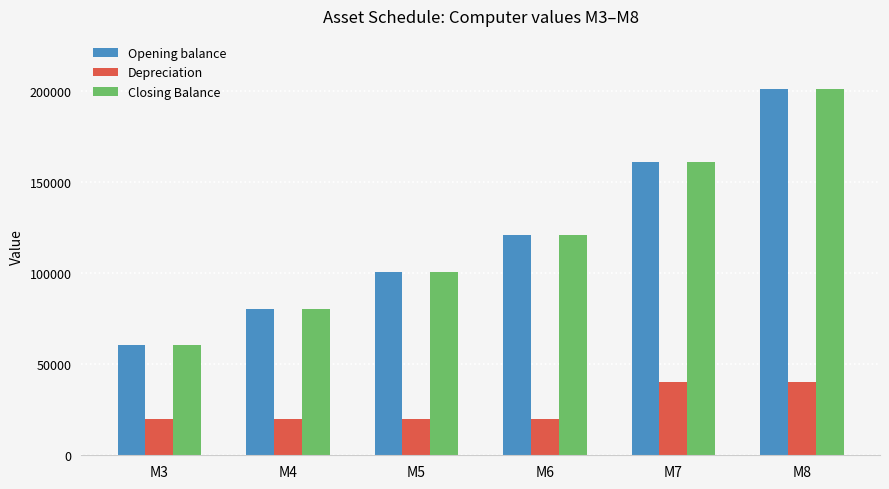

What is the sum of all Depreciation values?

160776